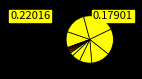

How many slices are in this pie chart?

12